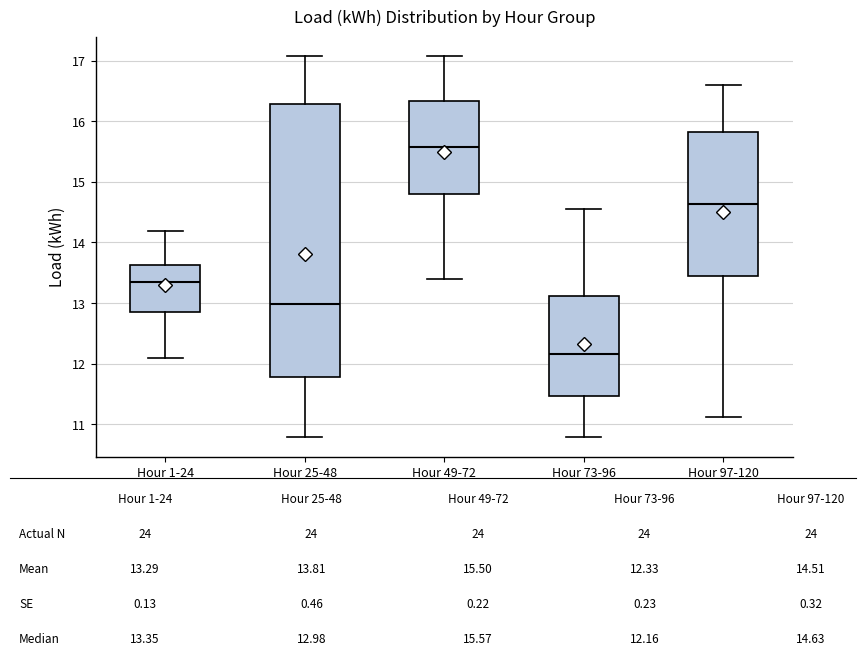

Reading left to right, read every box against the y-axis: the position of its median line, the range the box covers, and the ends of its whiskers. The values are not printed on the chart, so give them approximately, as read against the axis.

Hour 1-24: median 13.3, box 12.8 to 13.6, whiskers 12.1 to 14.2
Hour 25-48: median 13.0, box 11.8 to 16.3, whiskers 10.8 to 17.1
Hour 49-72: median 15.6, box 14.8 to 16.3, whiskers 13.4 to 17.1
Hour 73-96: median 12.2, box 11.5 to 13.1, whiskers 10.8 to 14.6
Hour 97-120: median 14.6, box 13.4 to 15.8, whiskers 11.1 to 16.6